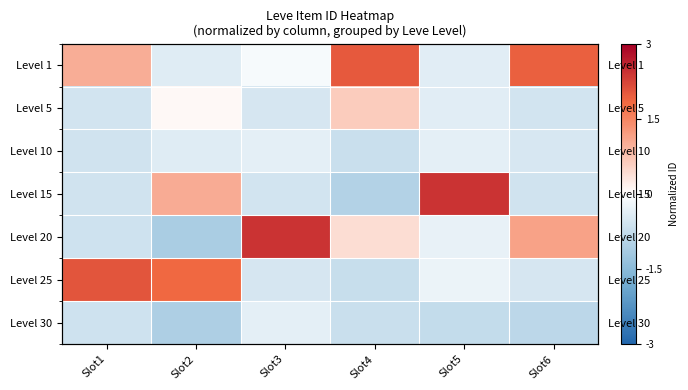

How many categories are shown in the chart?

6